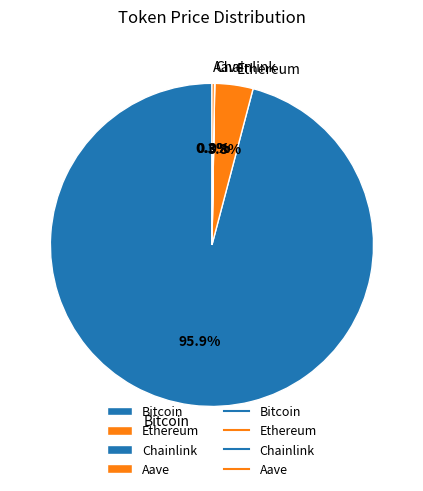

What is the largest slice in the pie chart?

Bitcoin